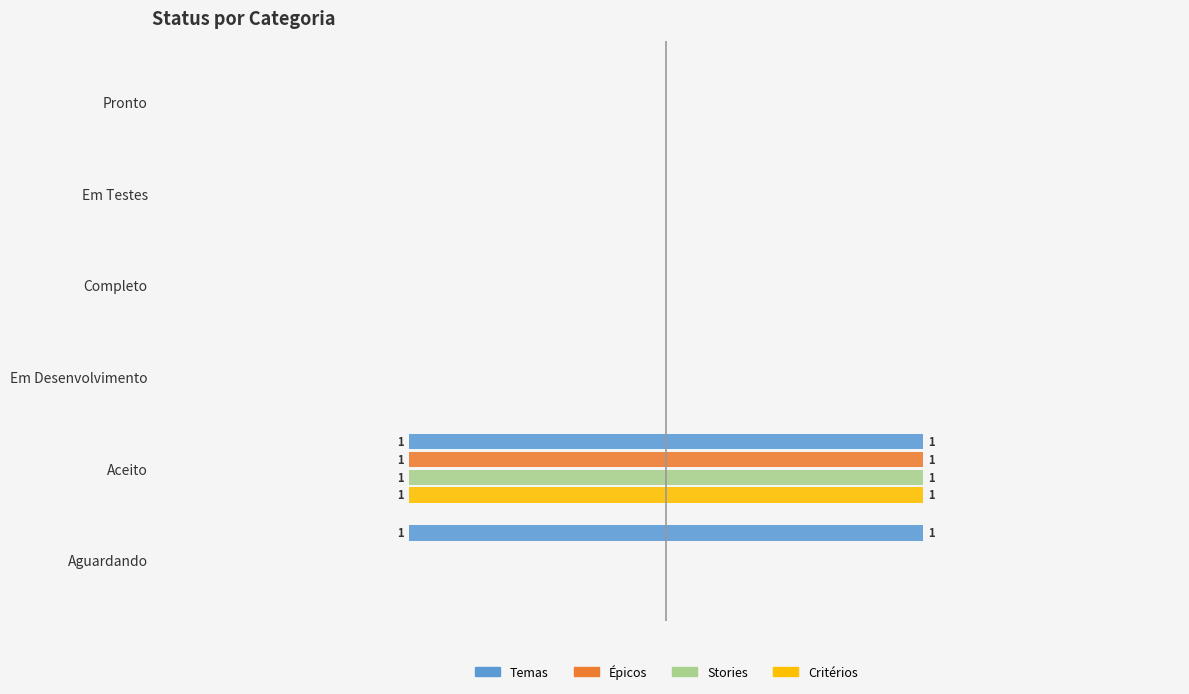

Are the bars horizontal?

Yes